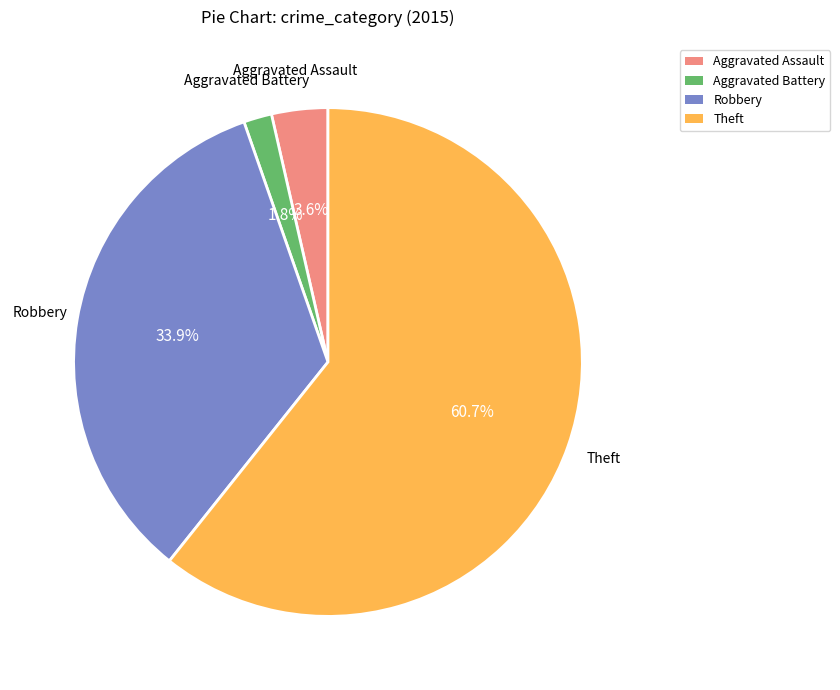

What percentage is the Robbery slice, to the nearest percent?

34%